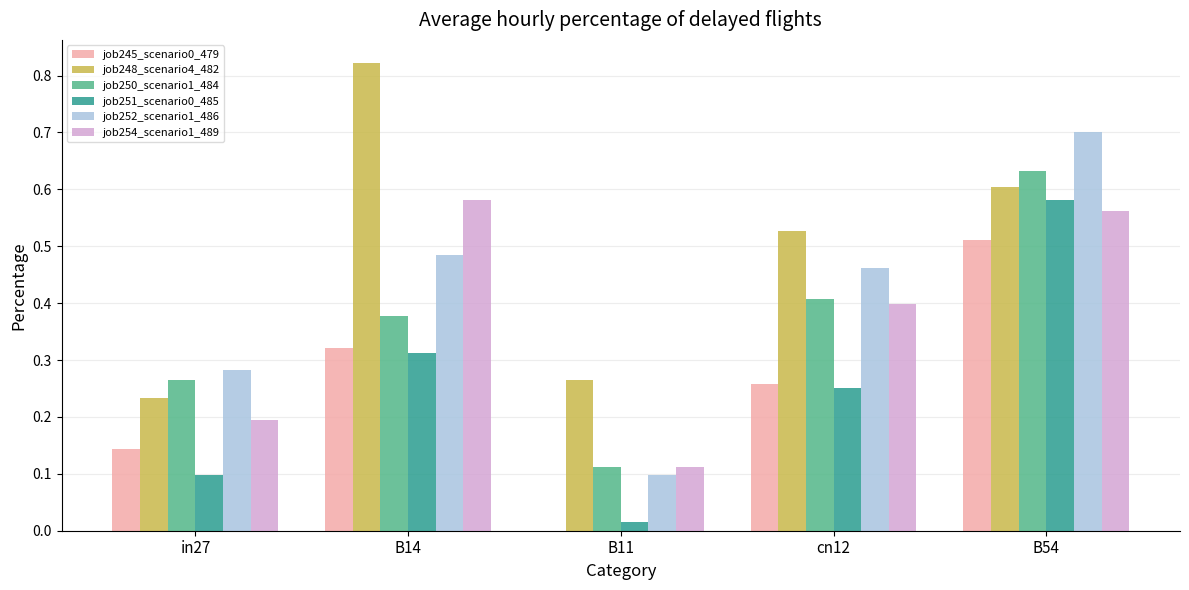

What is the total value across all series at B54?

3.6